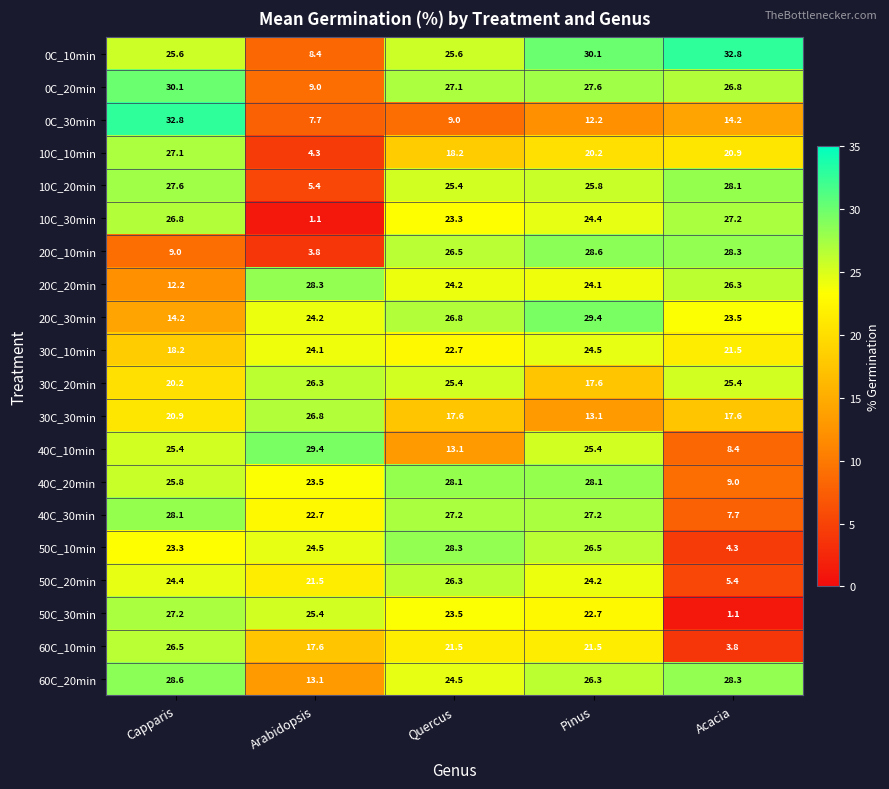

What is the minimum value for 50C_30min?

1.1